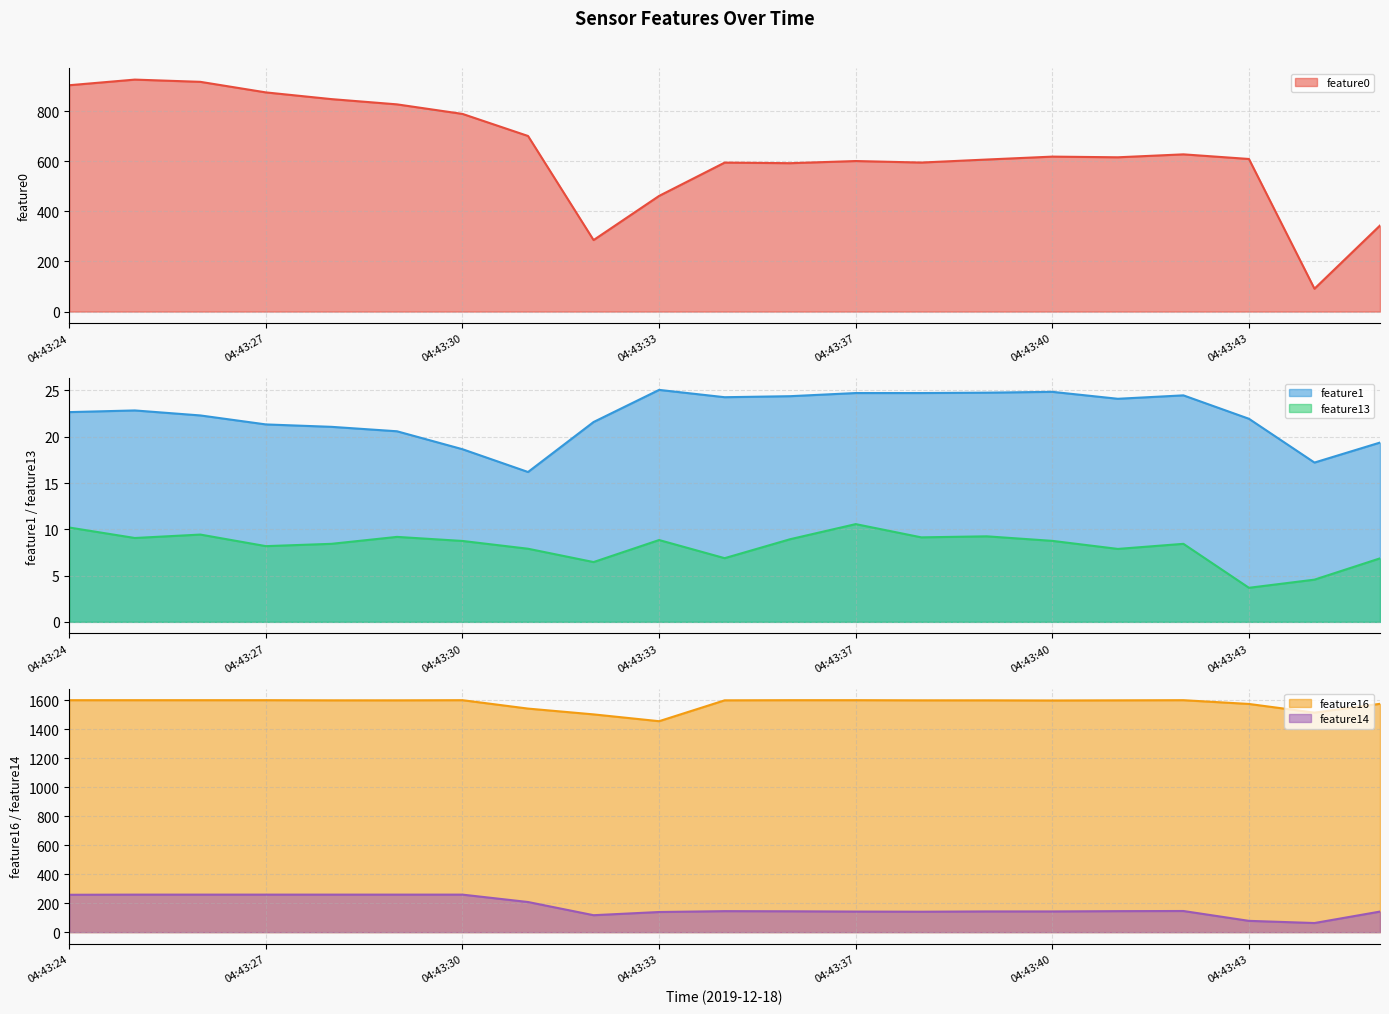

True or false: feature0 has more than 0 interior local peaks.

True